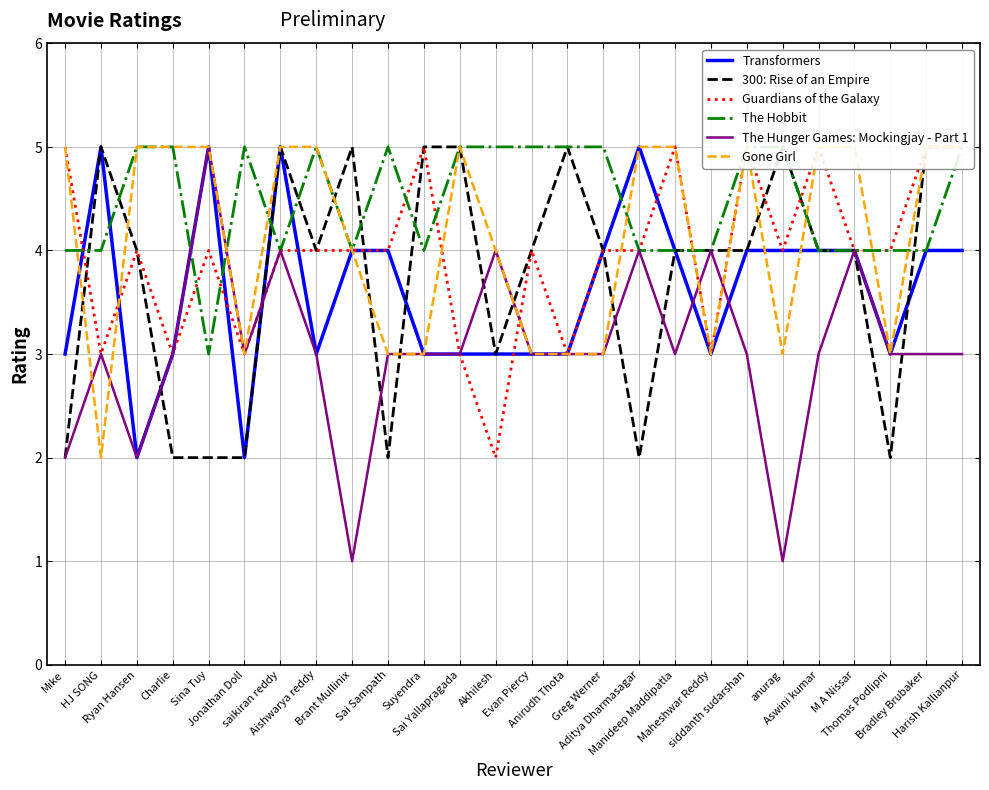

After their last crossing, which series has the higher values: 300: Rise of an Empire or The Hunger Games: Mockingjay - Part 1?

300: Rise of an Empire